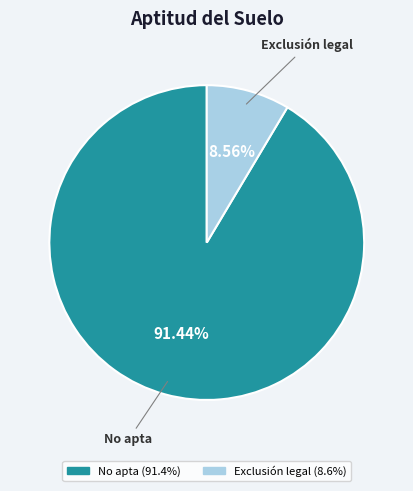

Count the number of slices in the pie.

2